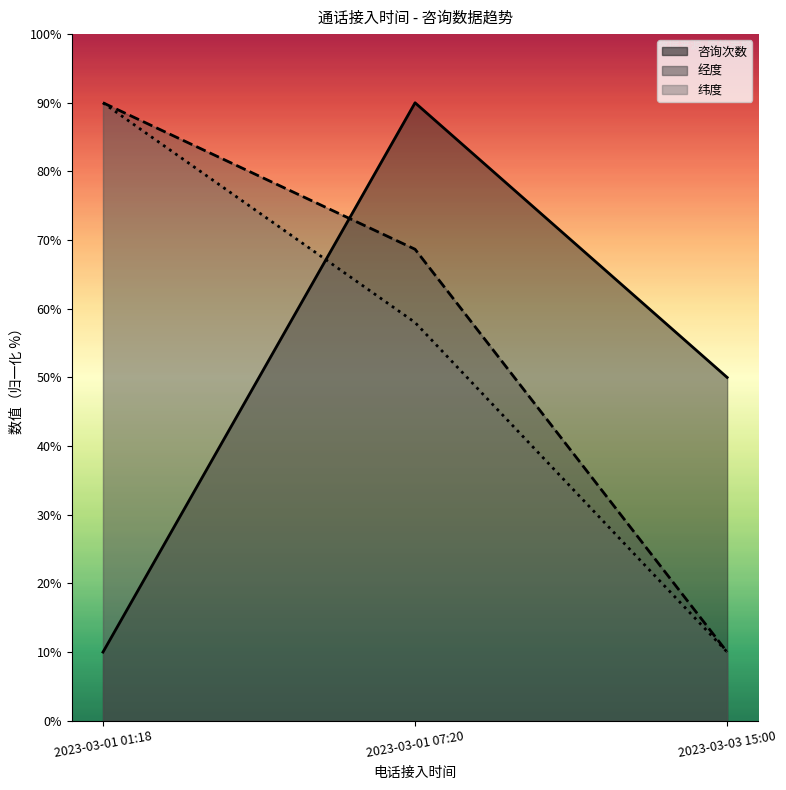

What are all the series names shown in the legend?

咨询次数, 经度, 纬度